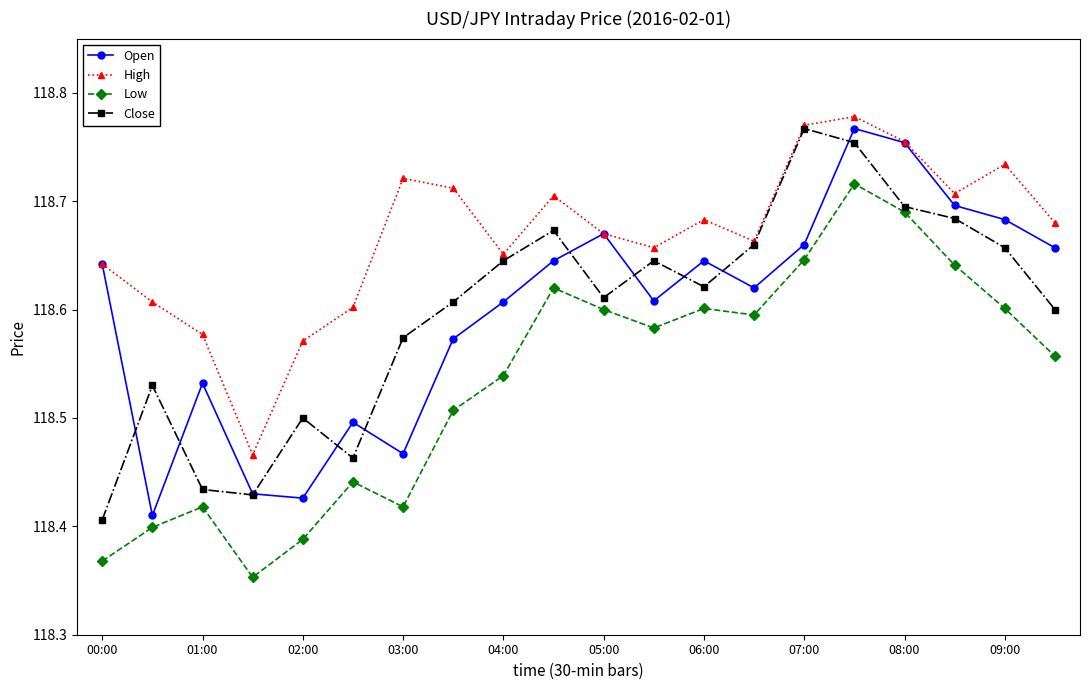

True or false: High has more than 1 points higher than both neighbors.

True